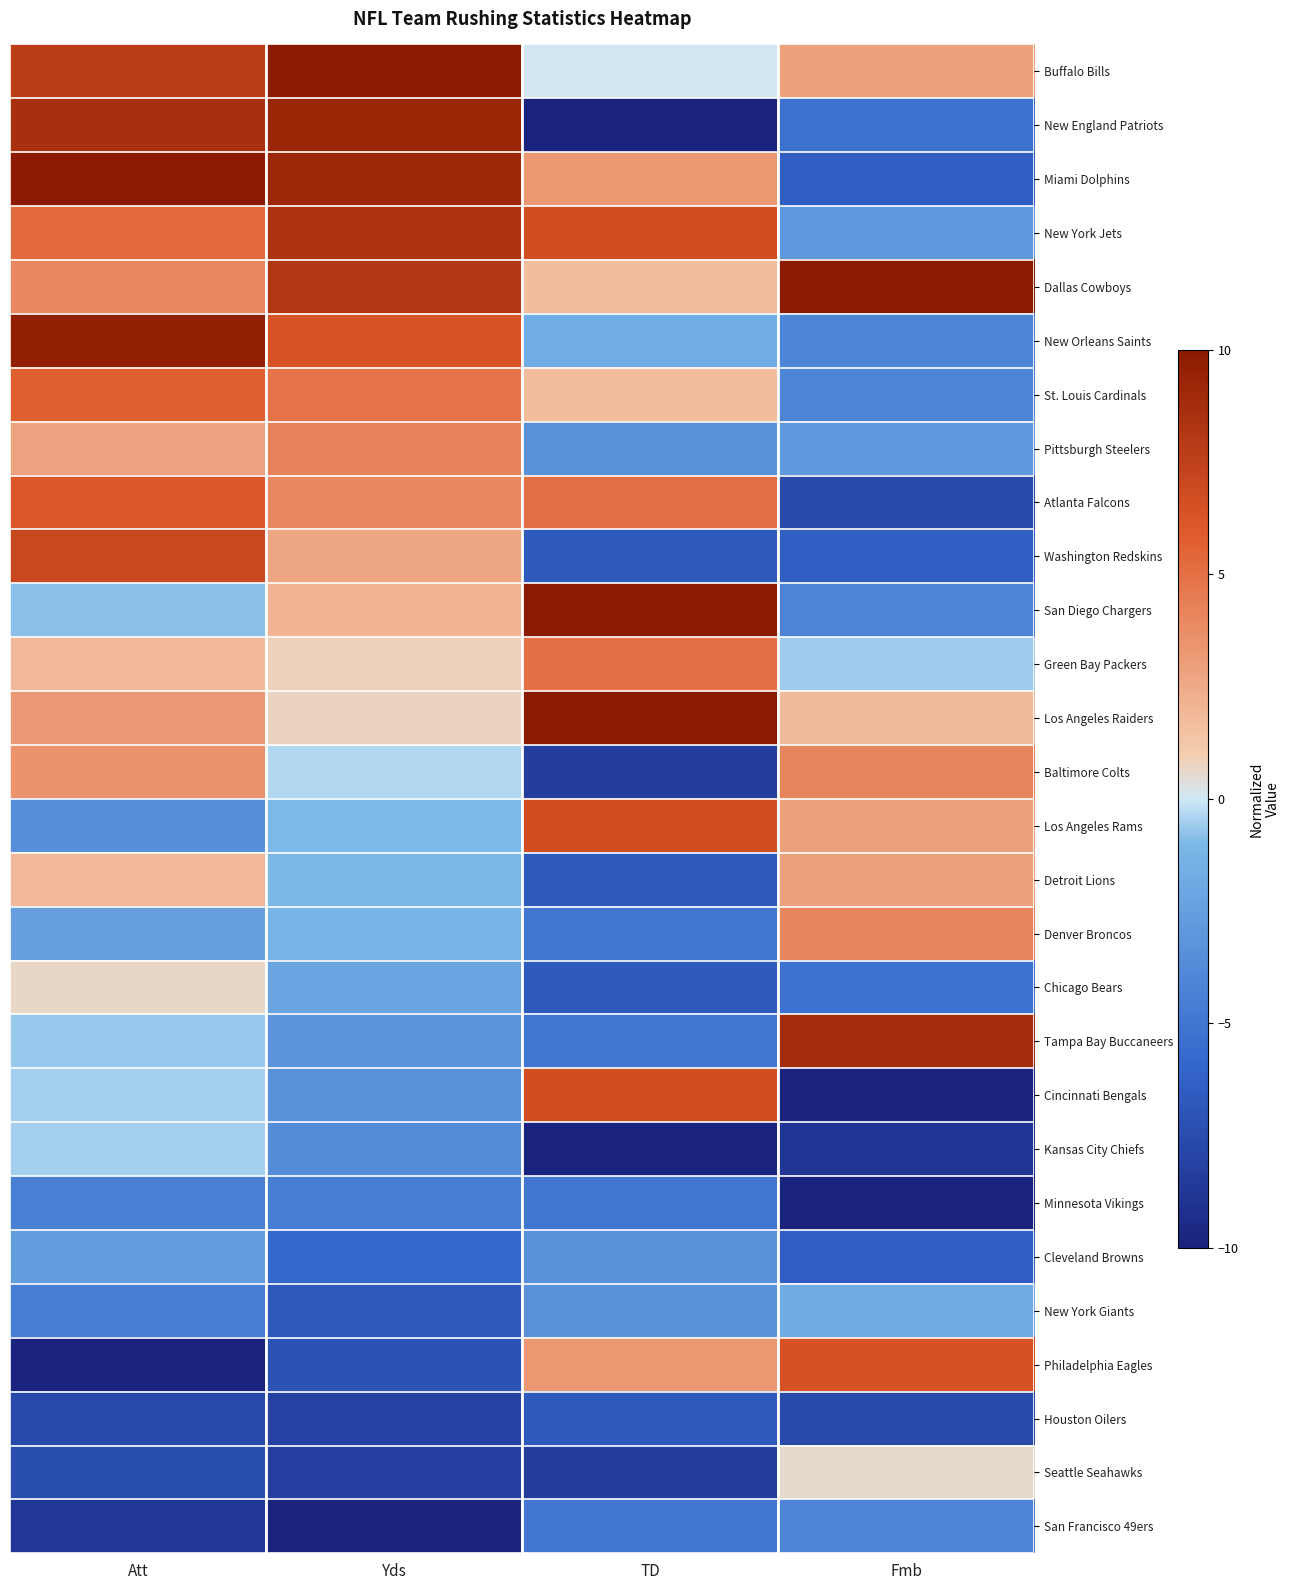

At how many categories does at least one series exceed 0?

4